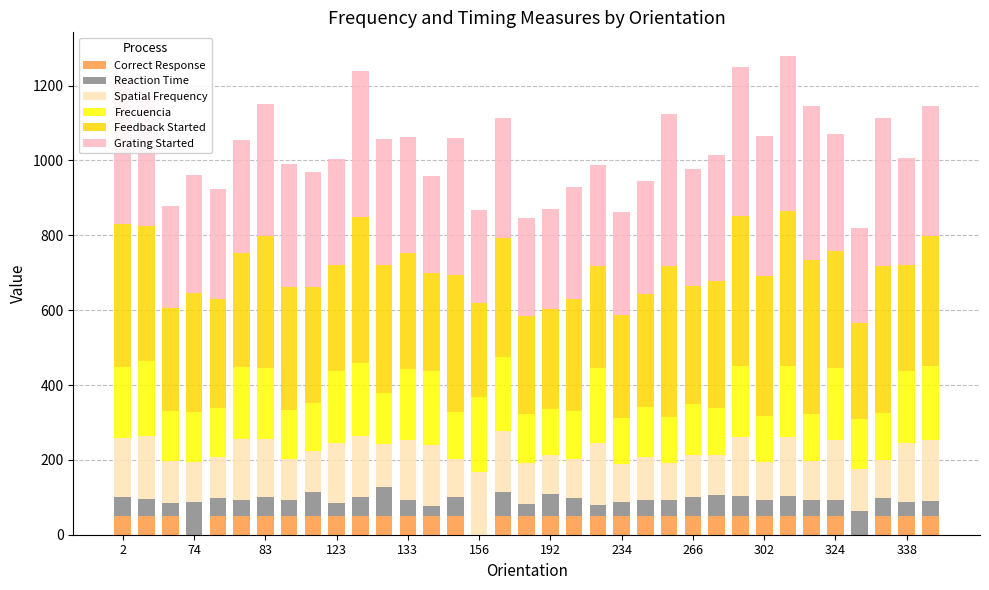

What is the highest value of the Correct Response series?

50.0